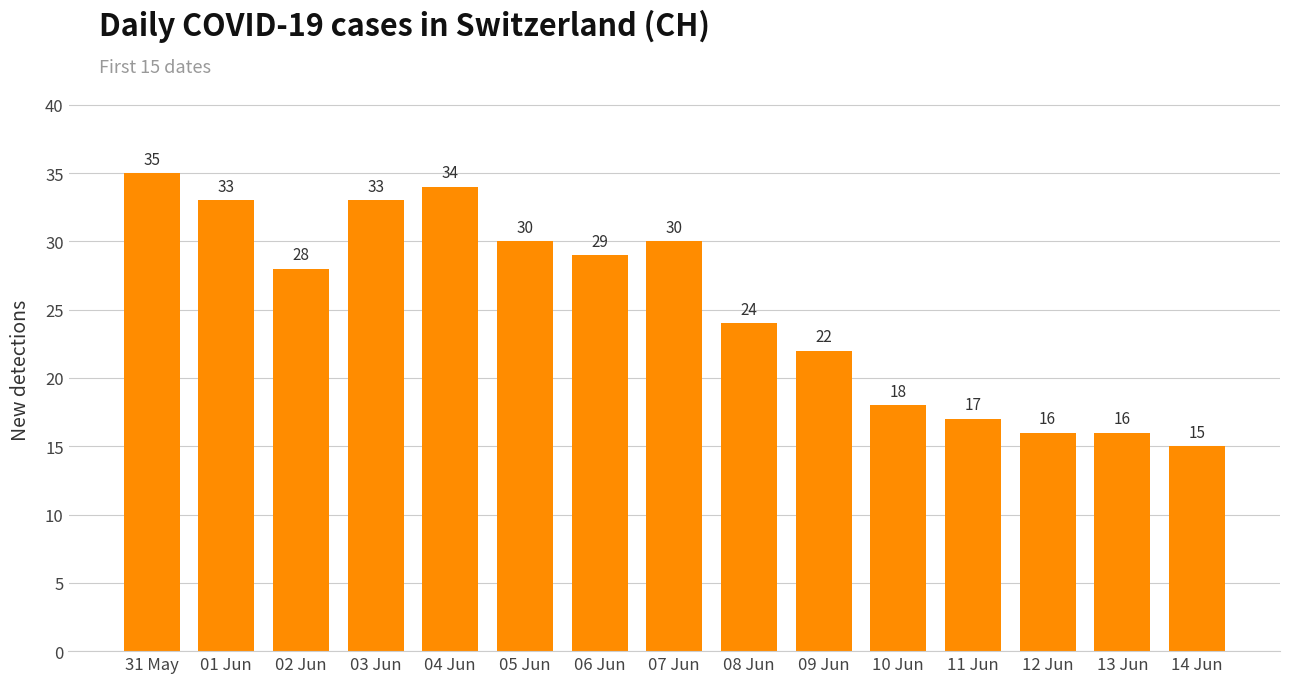

Does the chart contain stacked bars?

No